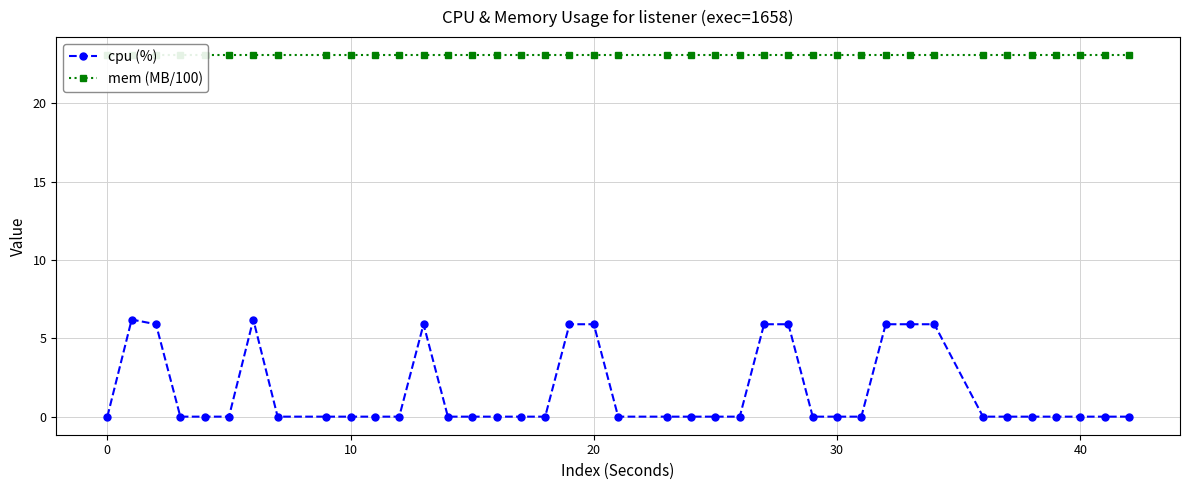

Which series has the largest total across all categories?

mem (MB/100)